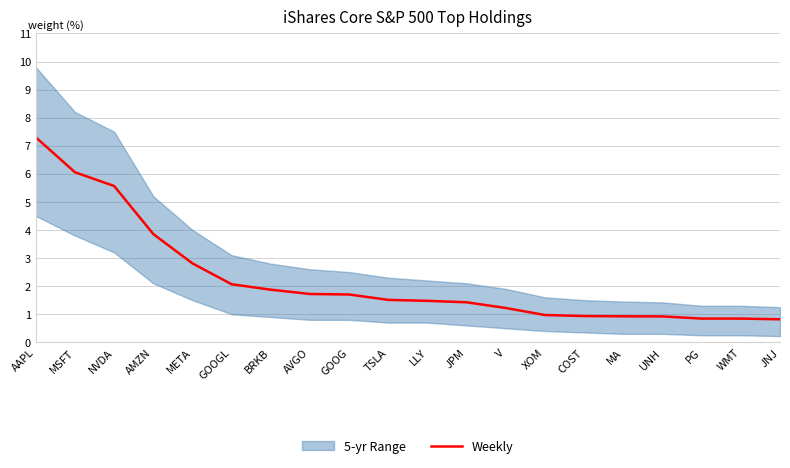

What is the difference between the maximum and minimum values?

6.5